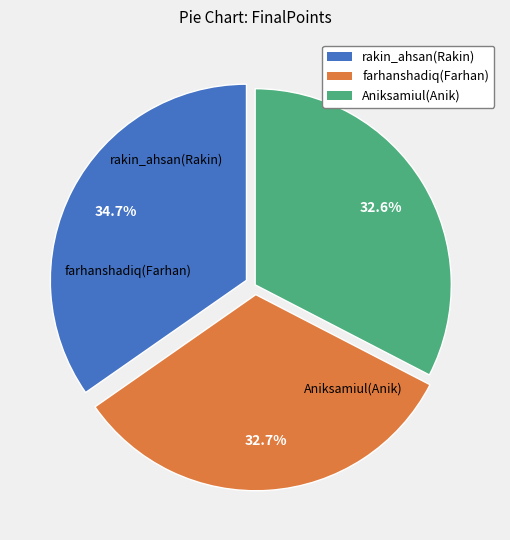

Which category has the biggest portion of the pie?

rakin_ahsan(Rakin)